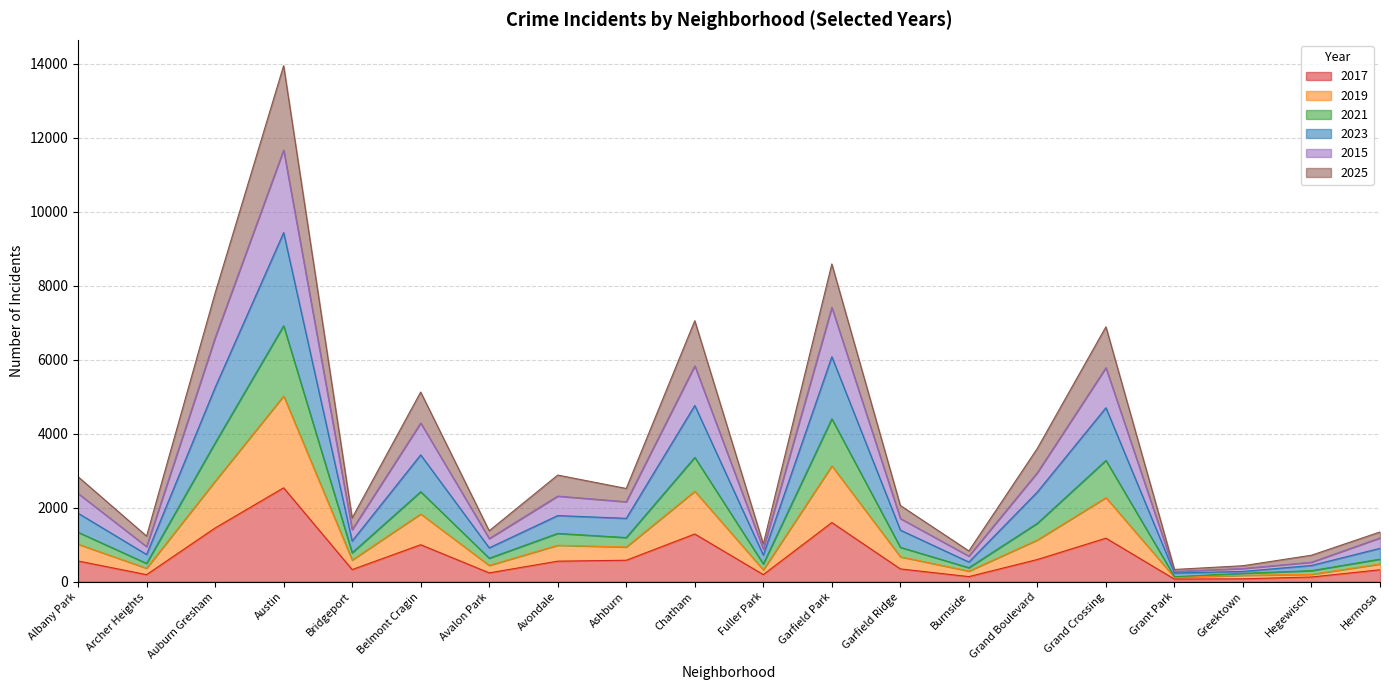

What position from the right is Belmont Cragin?

15